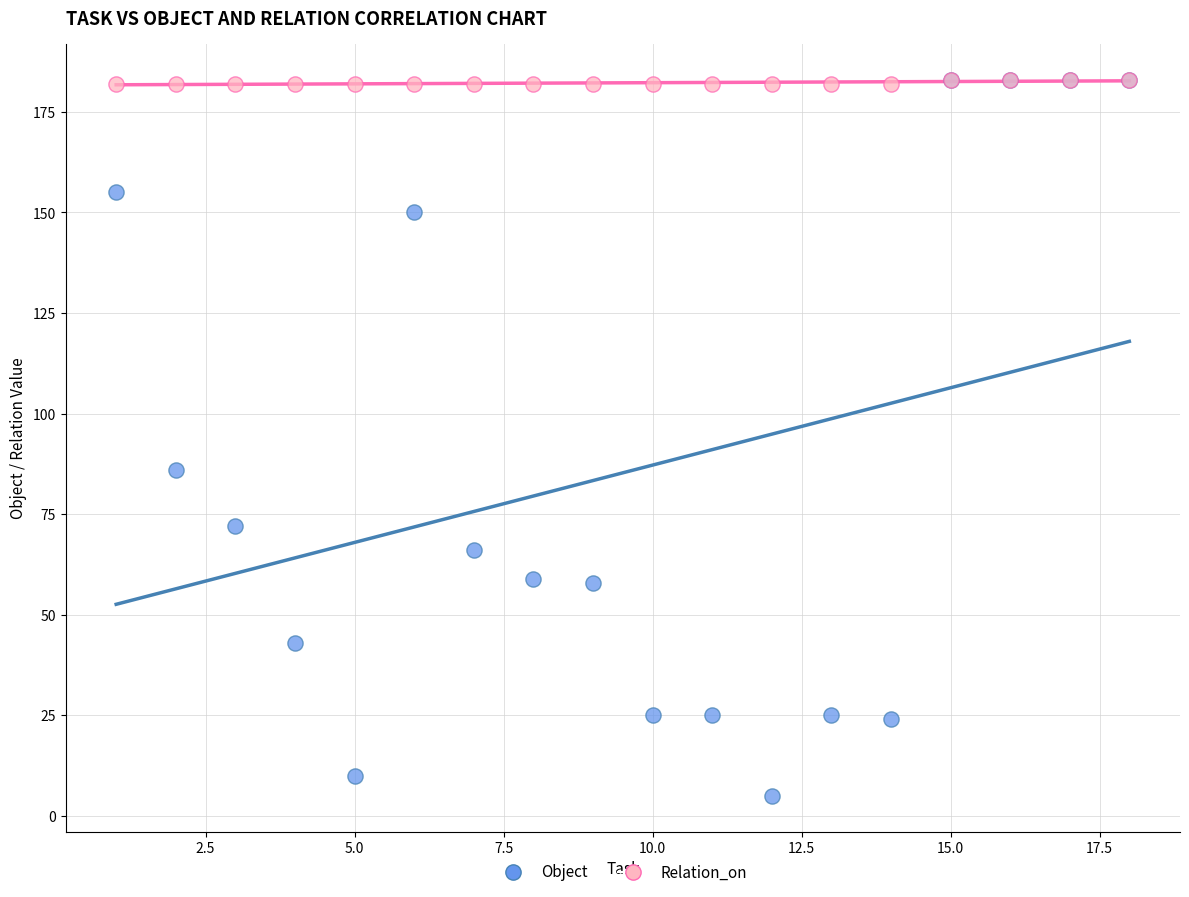

Which series has the widest spread of Y values?

Object